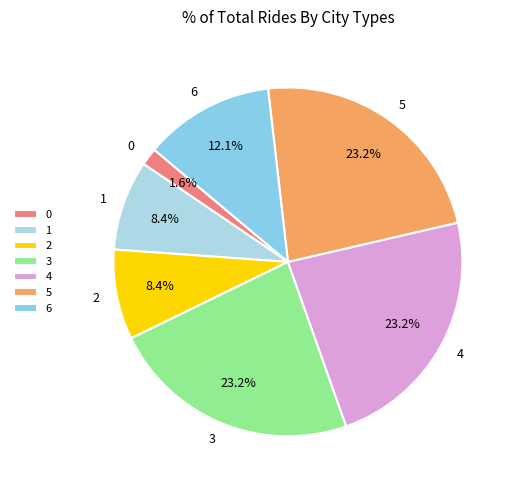

Combined, what portion of the pie is 0 and 2?

10.0%